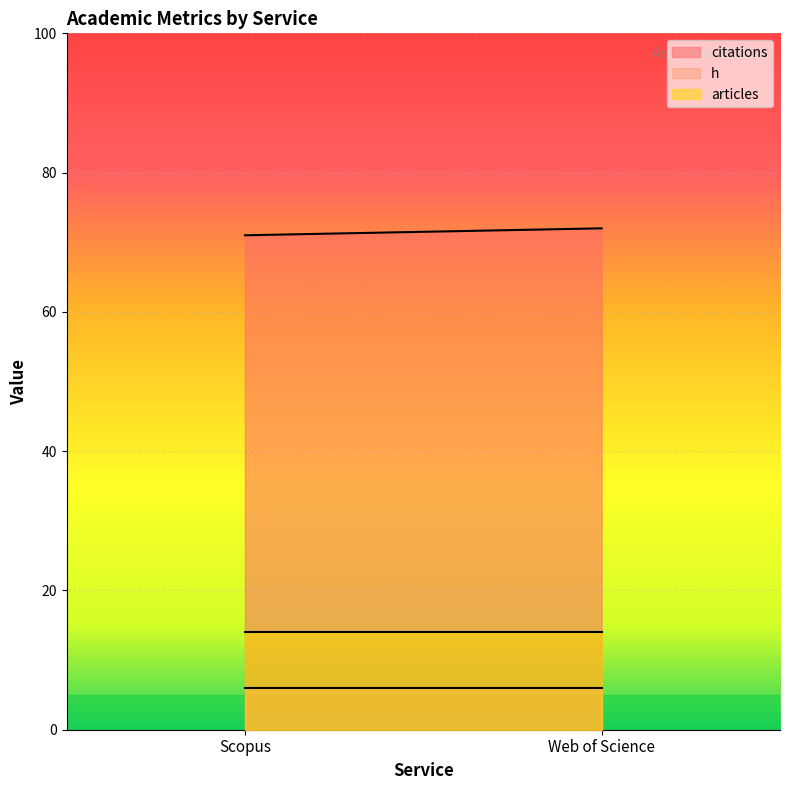

What position from the right is Scopus?

2